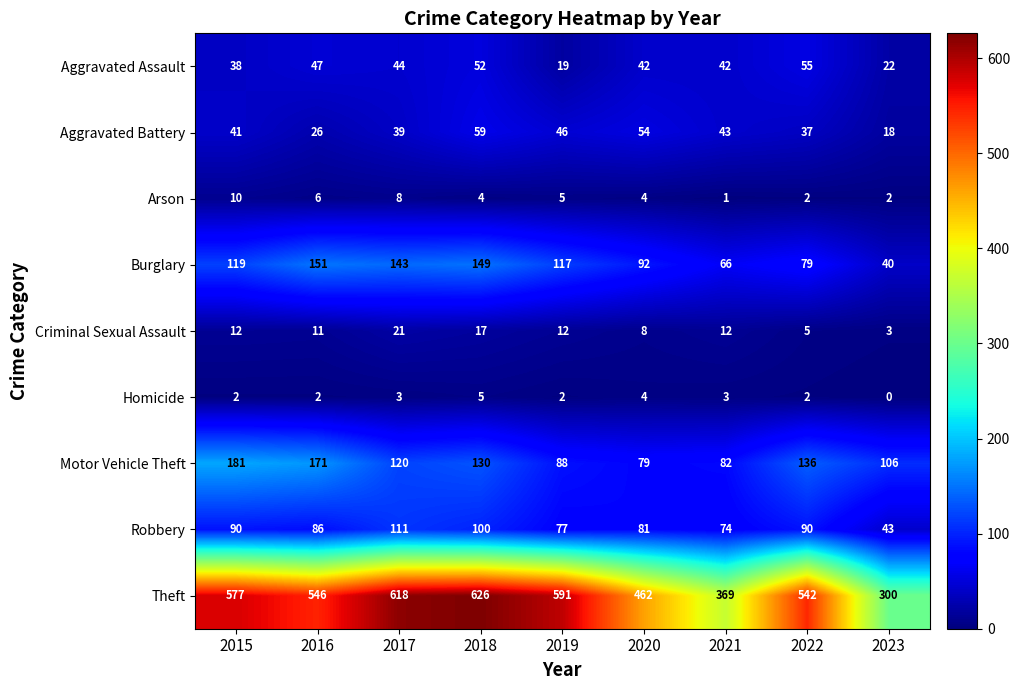

Which label corresponds to the largest value in the chart?

2018